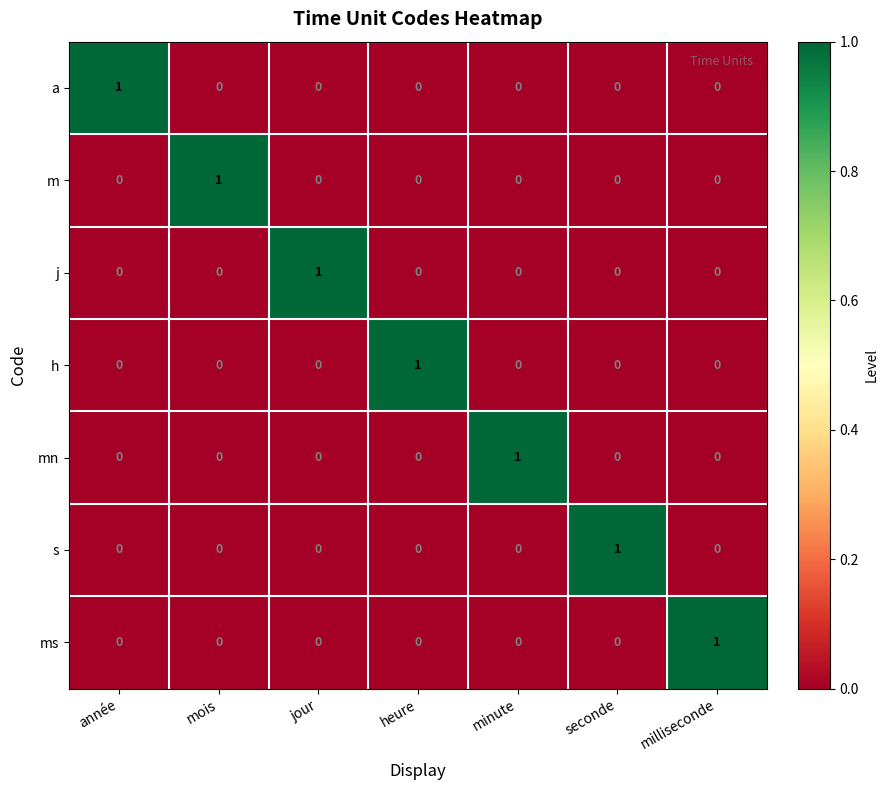

How many ms values are between 0 and 1?

7